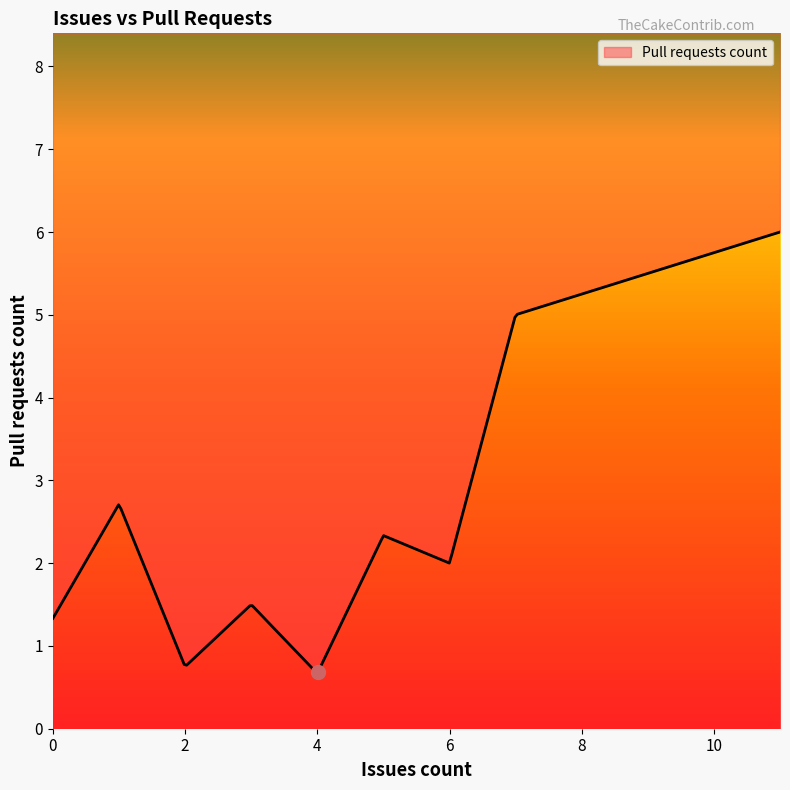

What is the minimum value shown in the chart?

0.7